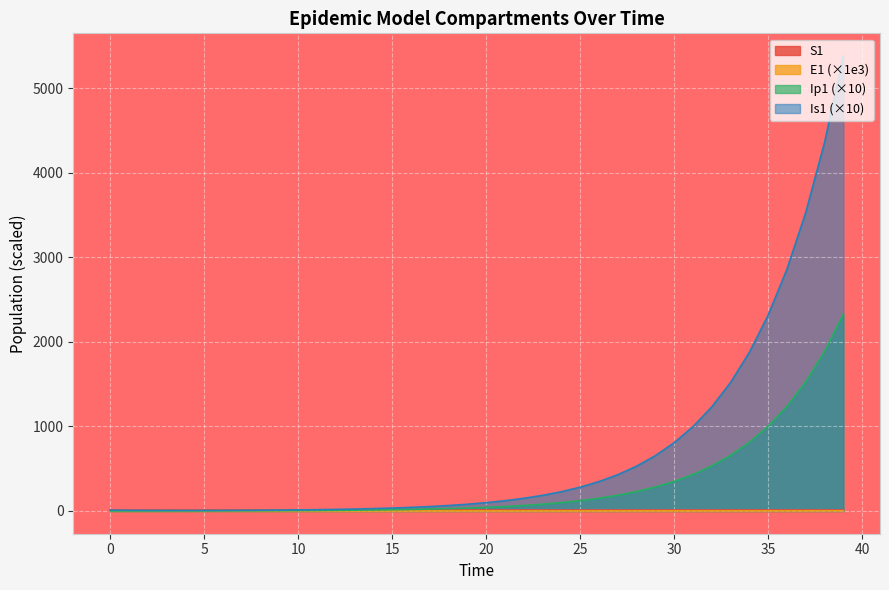

At which category is the sum across all series the highest?

39